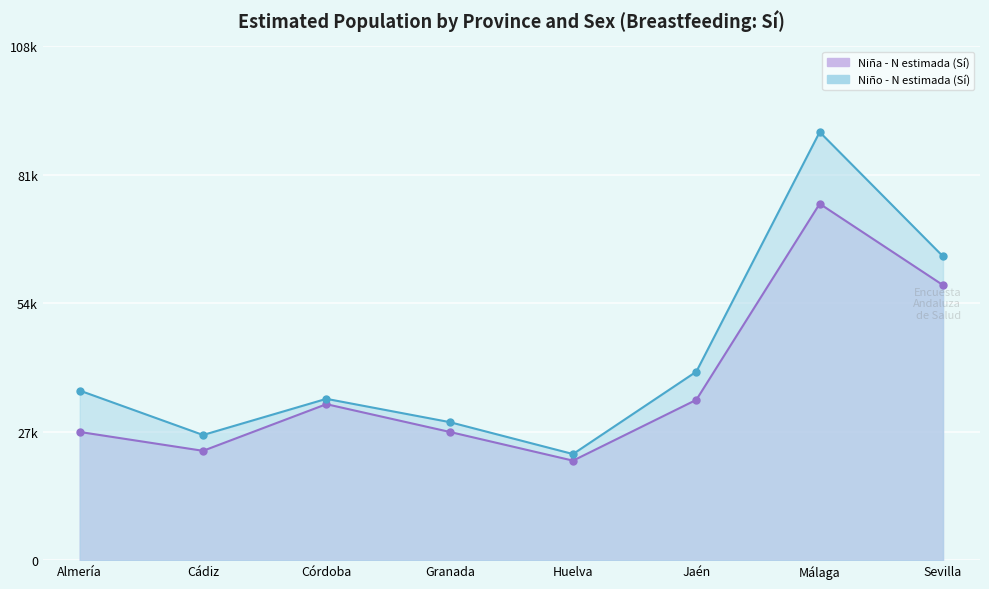

How many lines are shown in the chart?

2